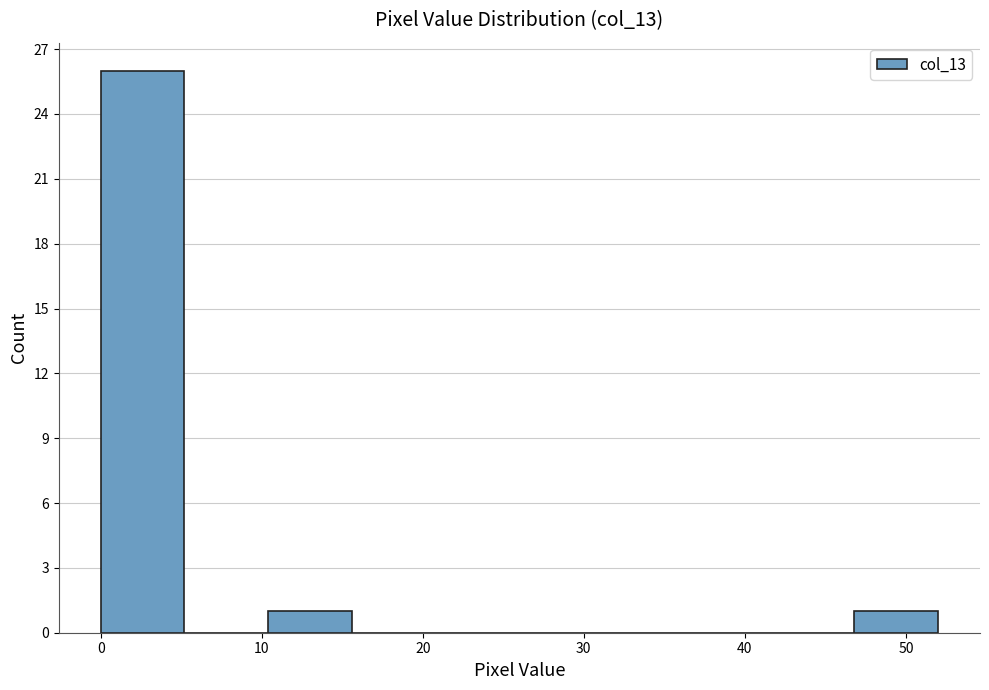

Reading left to right, list every bar in this chart as the range it spans on the x-axis followed by its height. Neither the bar edges nor the heights are printed on the chart, so give them approximately, as read against the axes.

0.0 to 5.2: 26
5.2 to 10.4: 0
10.4 to 15.6: 1
15.6 to 20.8: 0
20.8 to 26.0: 0
26.0 to 31.2: 0
31.2 to 36.4: 0
36.4 to 41.6: 0
41.6 to 46.8: 0
46.8 to 52.0: 1